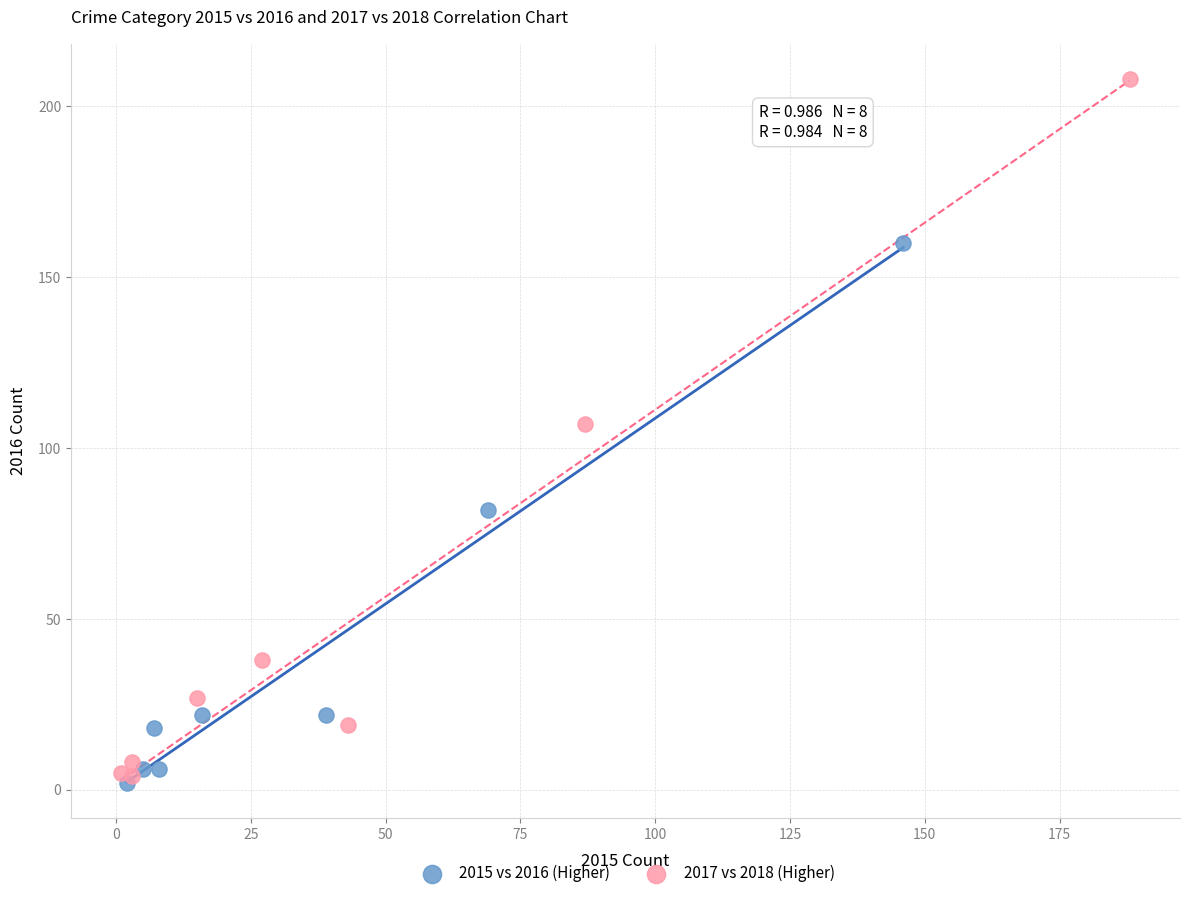

Which series has the widest spread of Y values?

2017 vs 2018 (Higher)